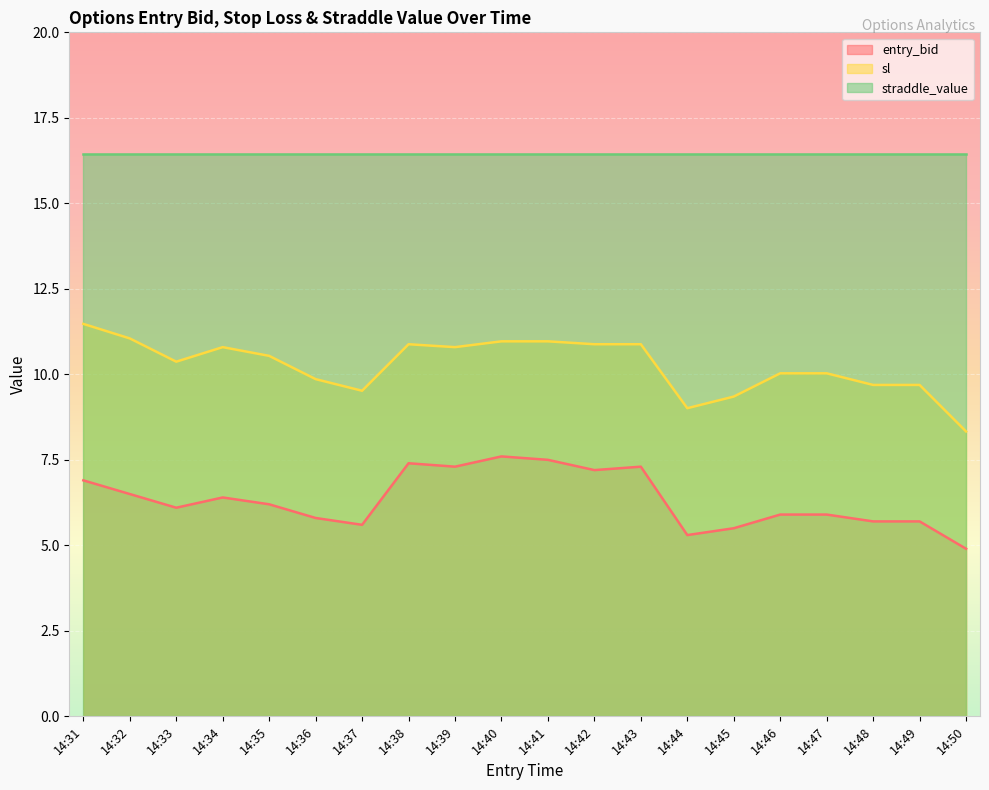

Is it true that sl equals 10.5 at 14:35?

True